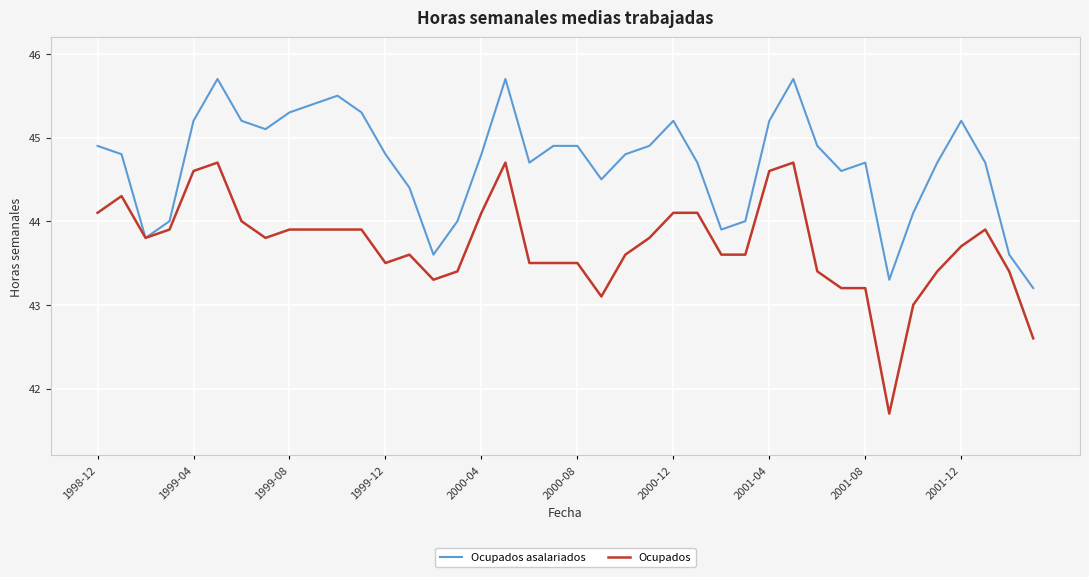

Which series has the widest spread of values?

Ocupados